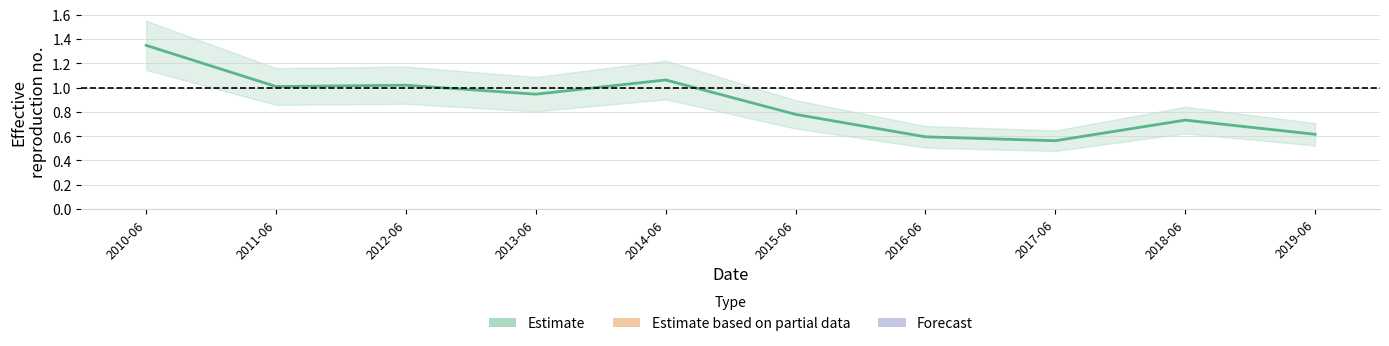

How many distinct data groups are displayed?

1